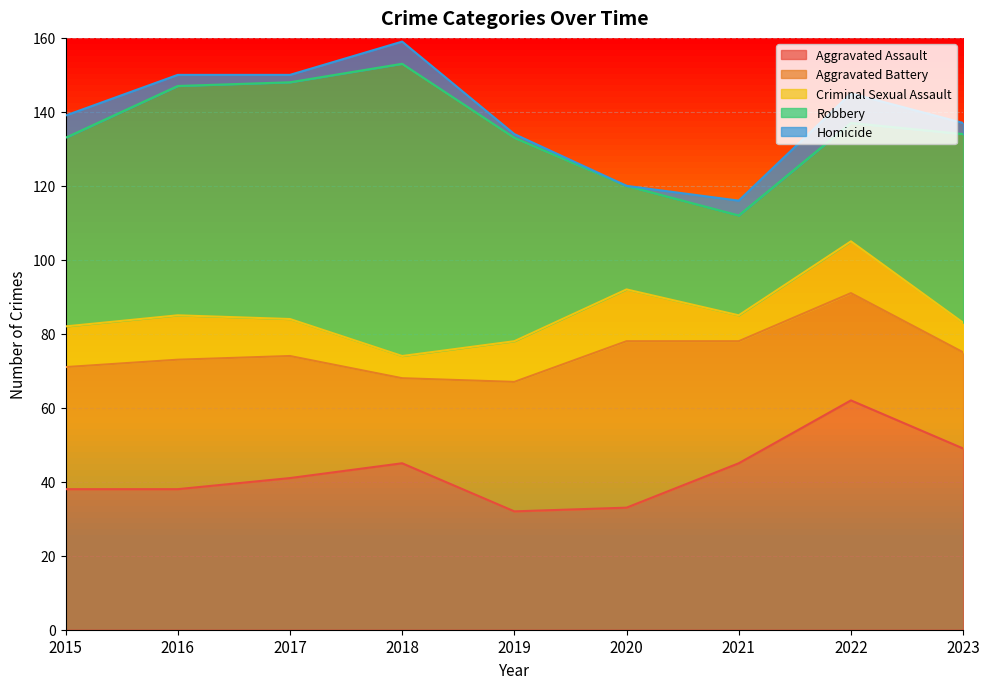

Is the value of Homicide at 2020 greater than the value of Aggravated Assault at 2018?

No